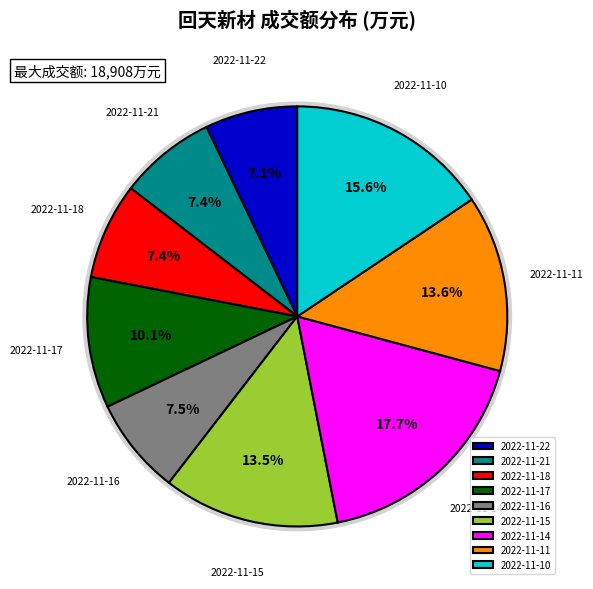

What is the ratio of the value at 2022-11-10 to the value at 2022-11-14?

0.9